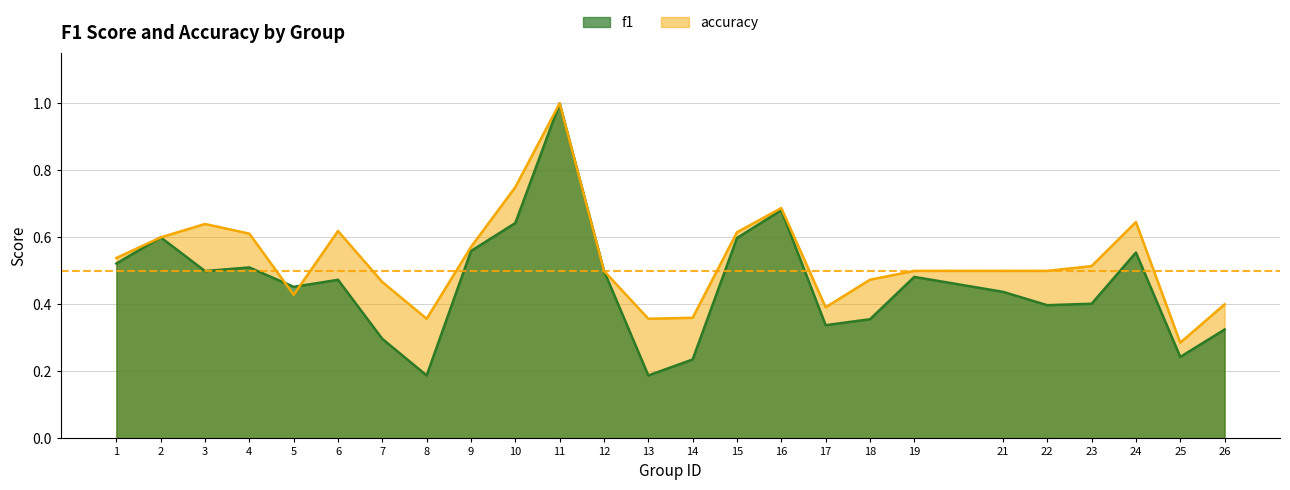

What is the maximum value shown in the chart?

1.0